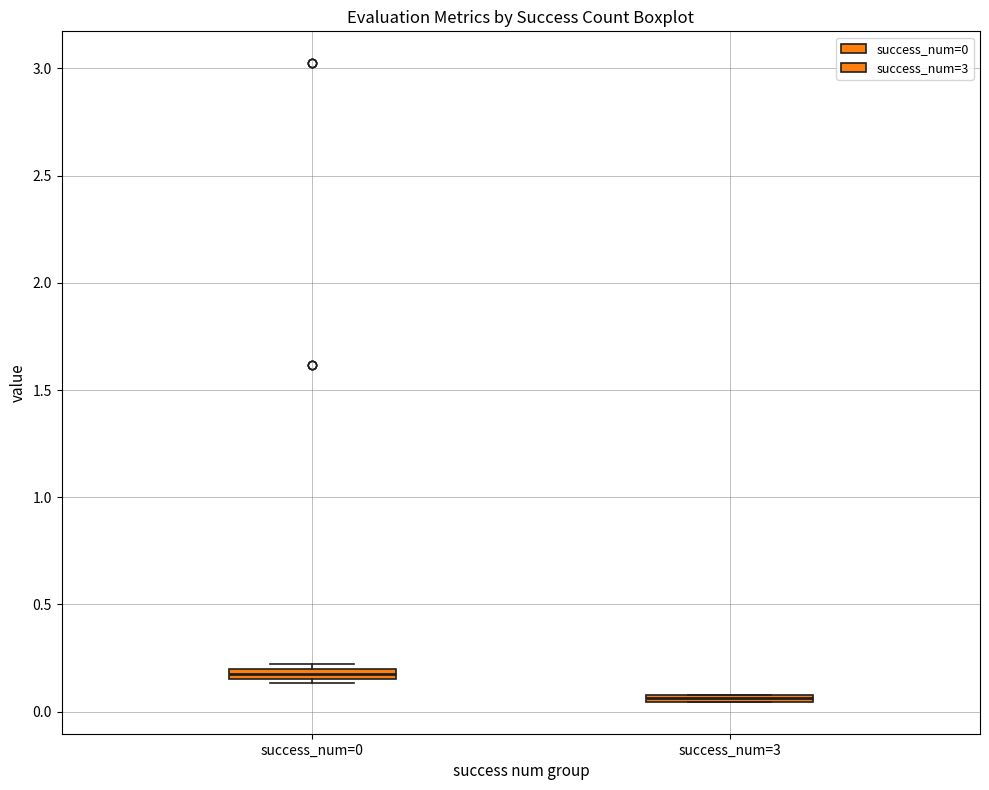

Which box's median line is the lowest?

success_num=3